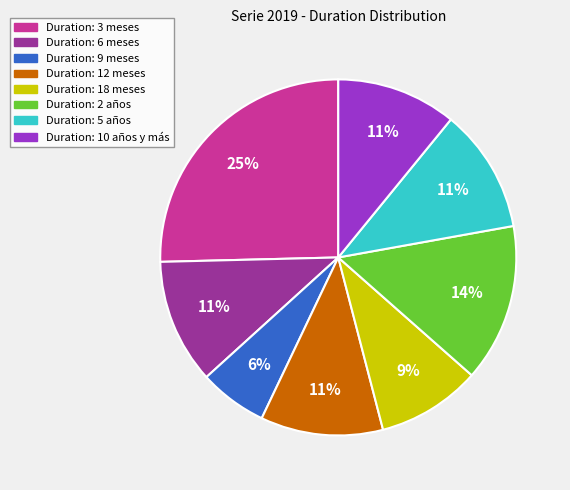

Does any single category account for the majority?

No